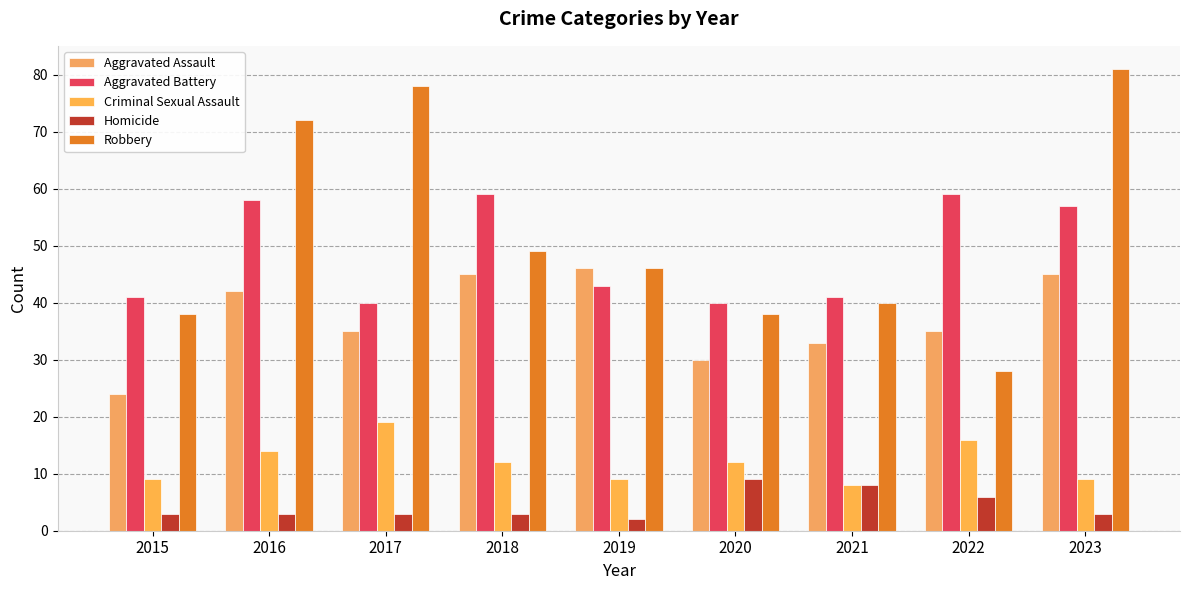

What are all the series names shown in the legend?

Aggravated Assault, Aggravated Battery, Criminal Sexual Assault, Homicide, Robbery